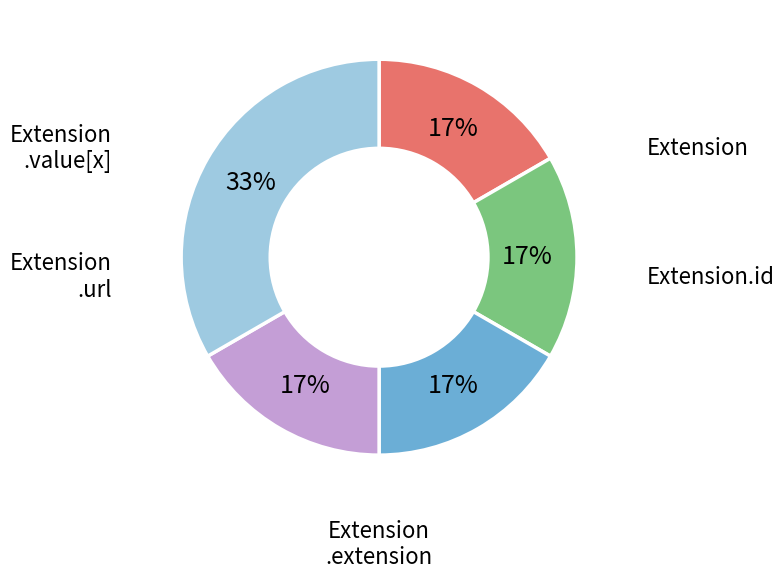

To the nearest percent, what is the average slice percentage?

20%